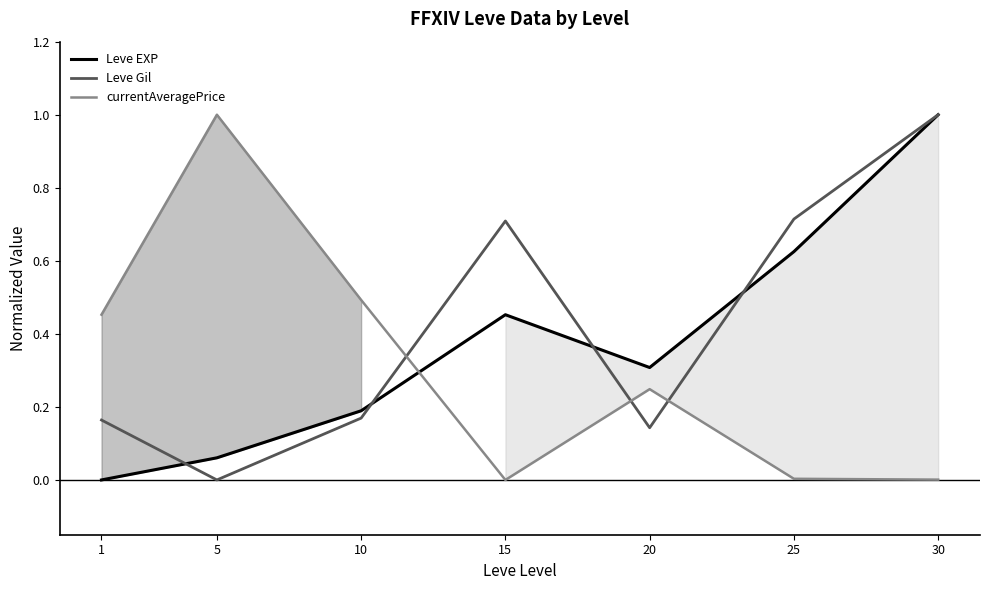

Rank the categories by Leve EXP value from lowest to highest.

1, 5, 10, 20, 15, 25, 30